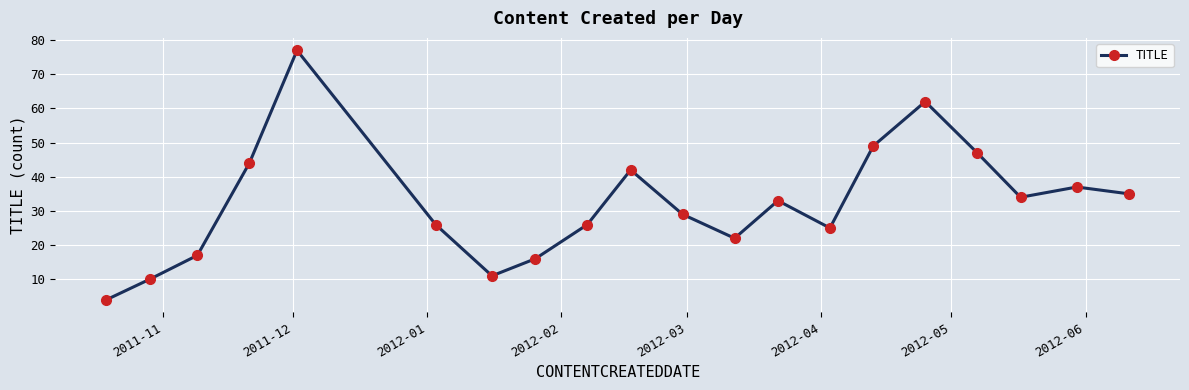

What is the sum of all values?

646